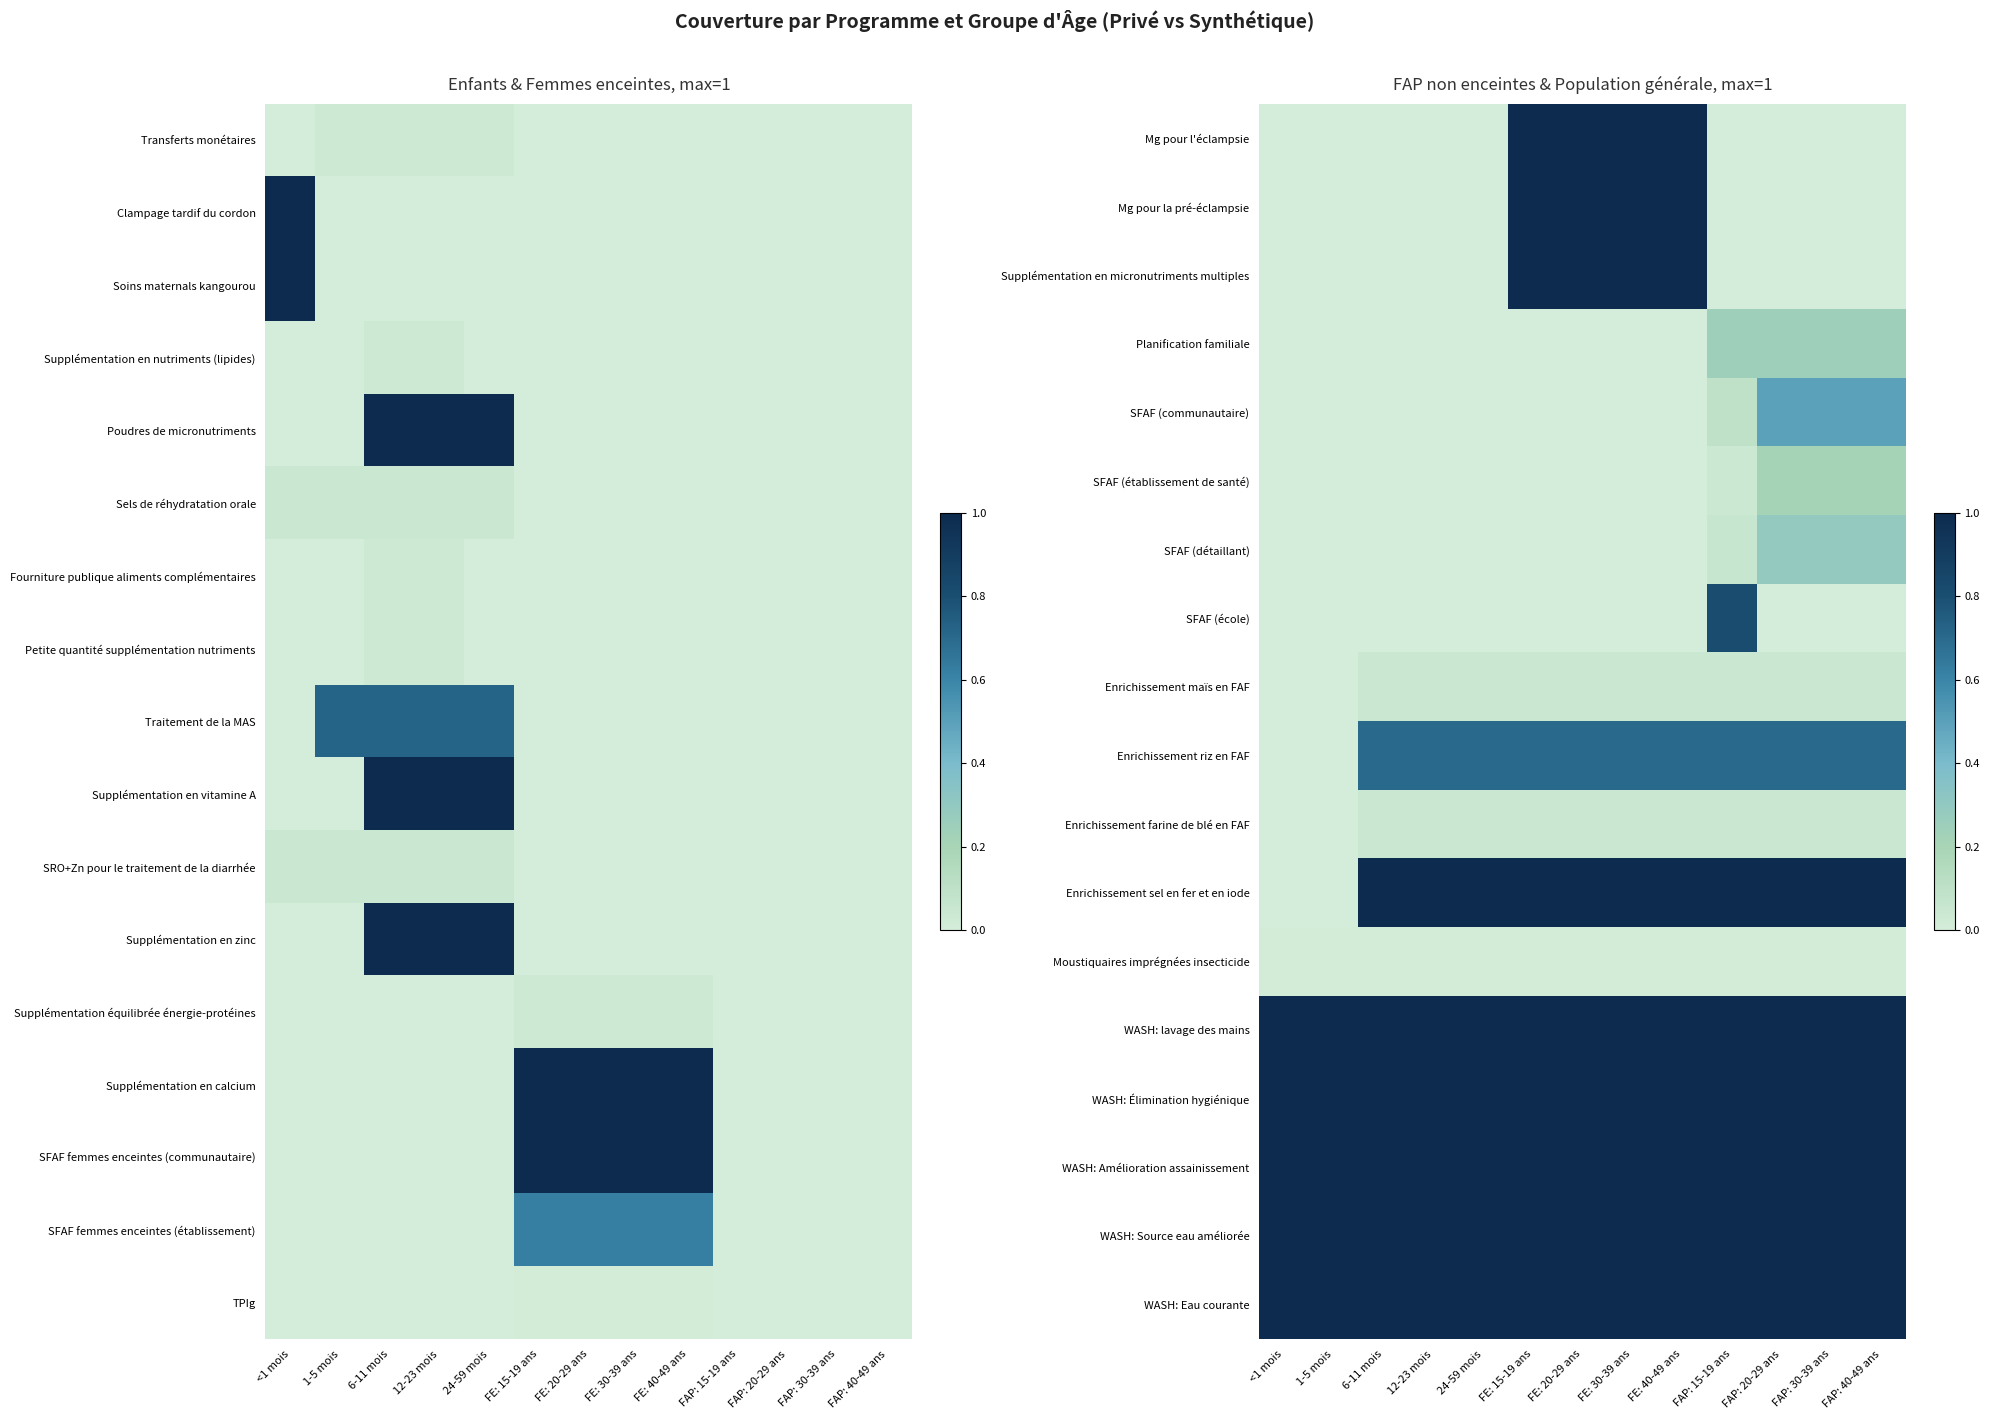

At which label does Moustiquaires imprégnées insecticide reach its minimum?

<1 mois